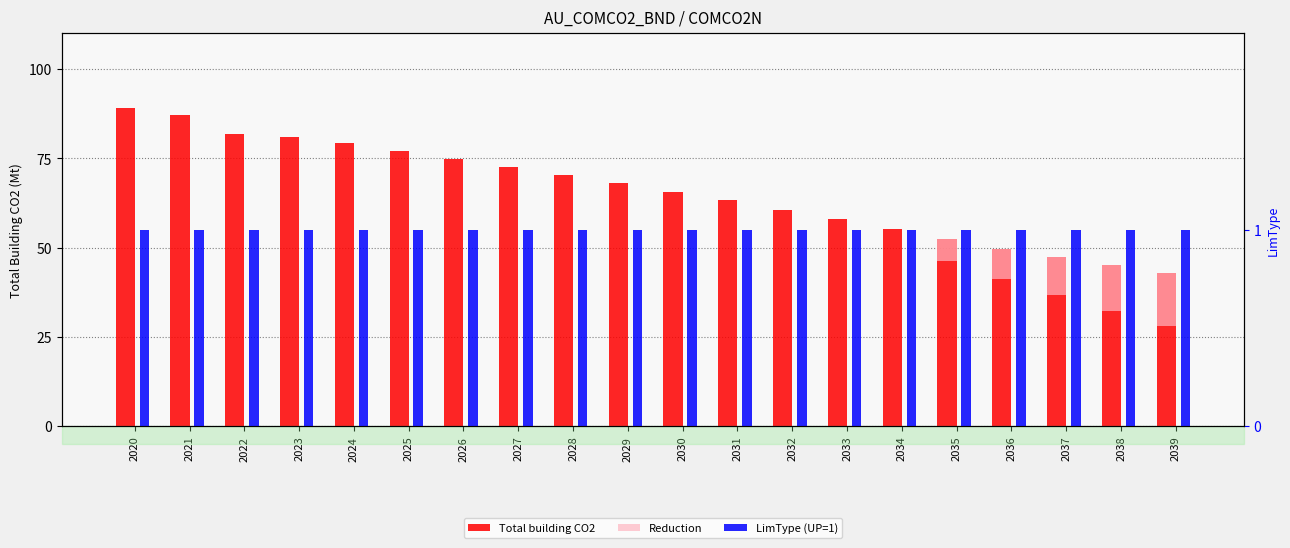

How many groups of bars are there?

20